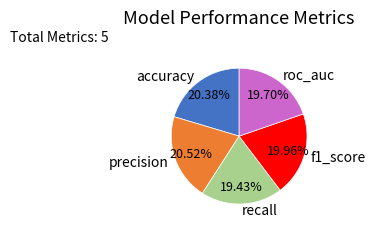

Does precision account for over 50% of the chart?

No